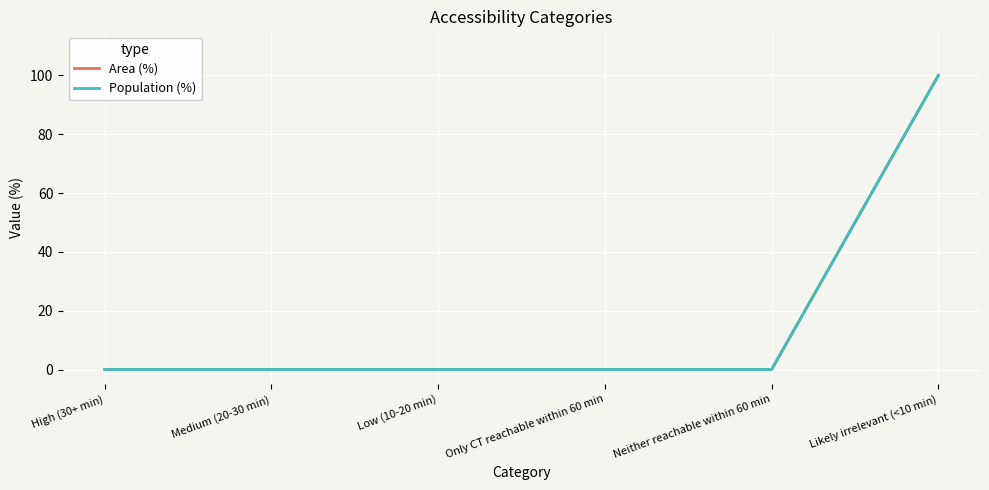

Is it true that Population (%) equals 0 at Medium (20-30 min)?

True